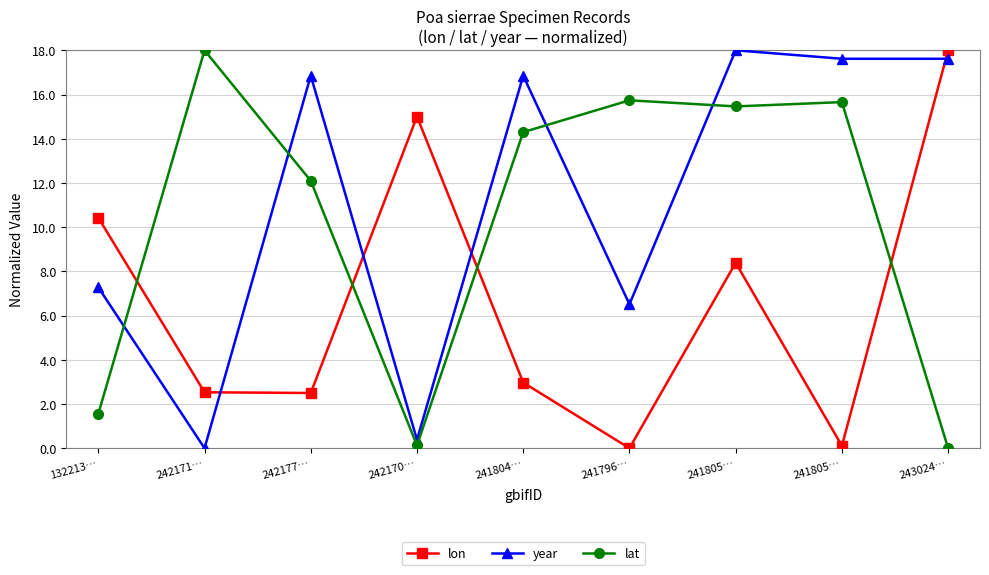

What is the difference between the year values at 242170… and 241805…?

17.6